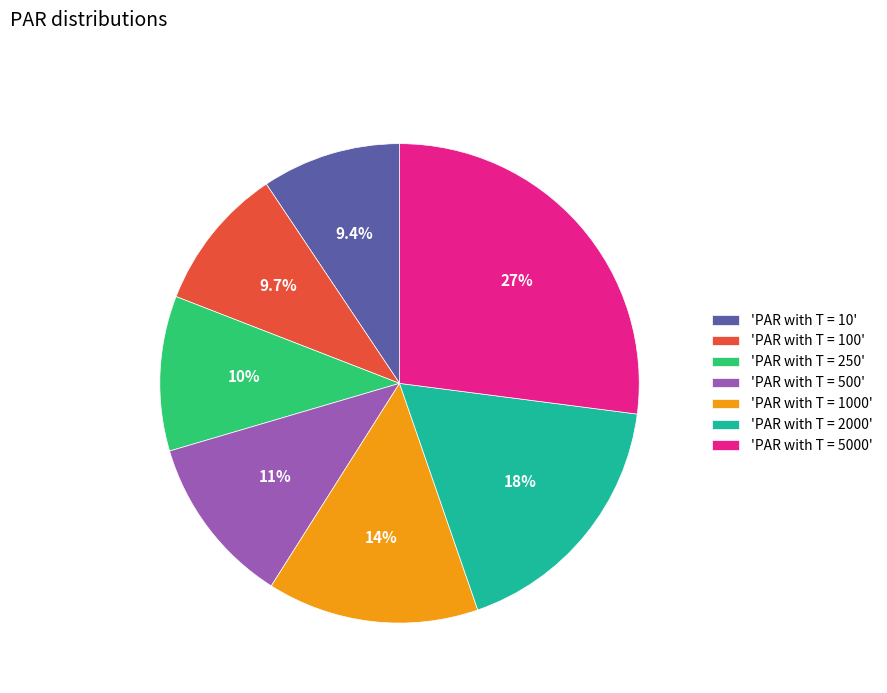

Approximately how many times larger is the value at 'PAR with T = 1000' compared to 'PAR with T = 500'?

1.2